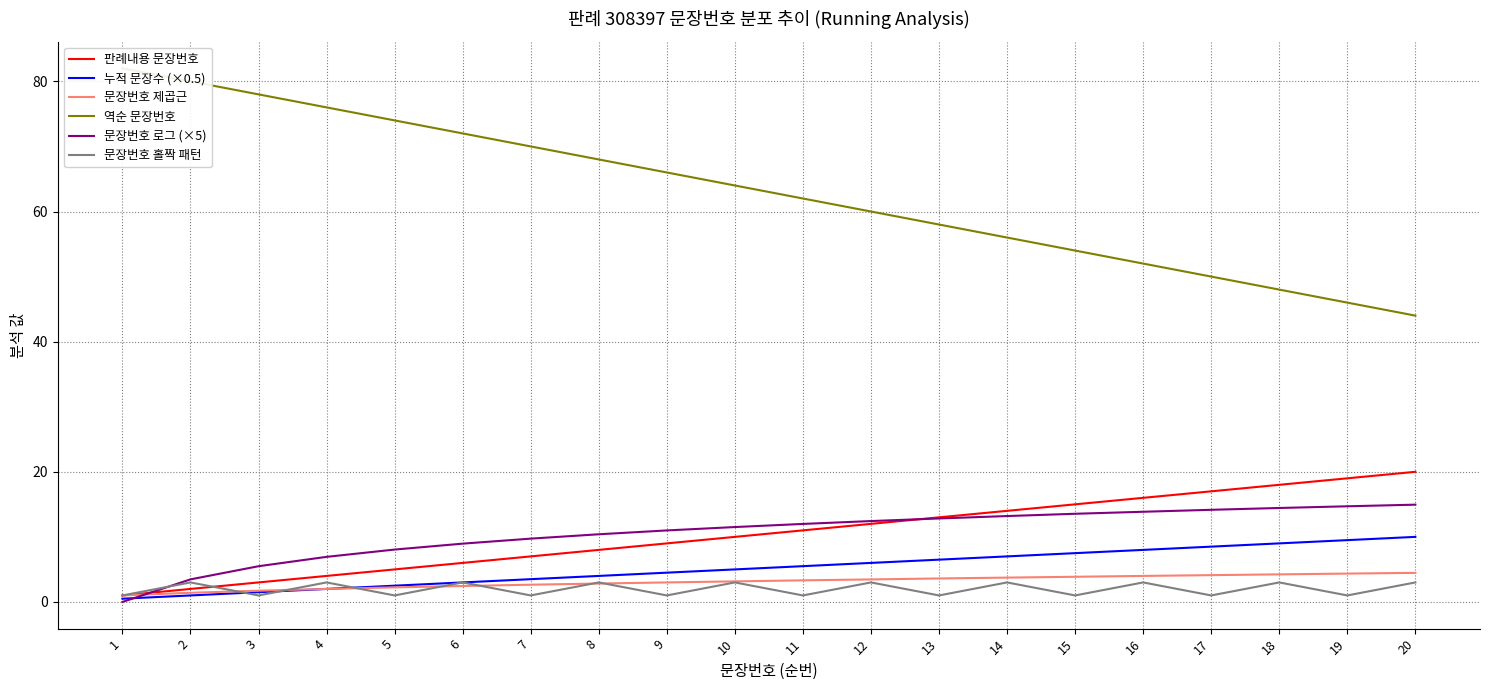

Which series has the widest spread of values?

역순 문장번호